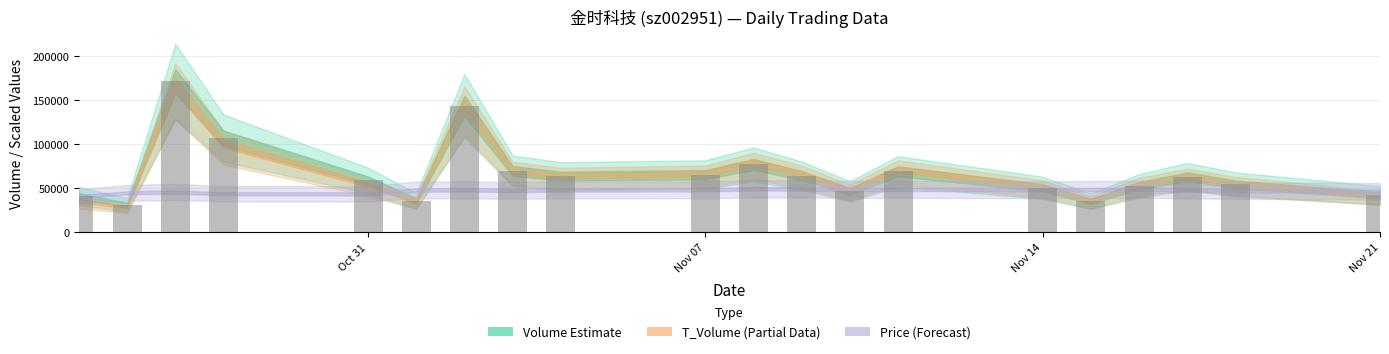

What is the value of the 11th bar from the left?

77155